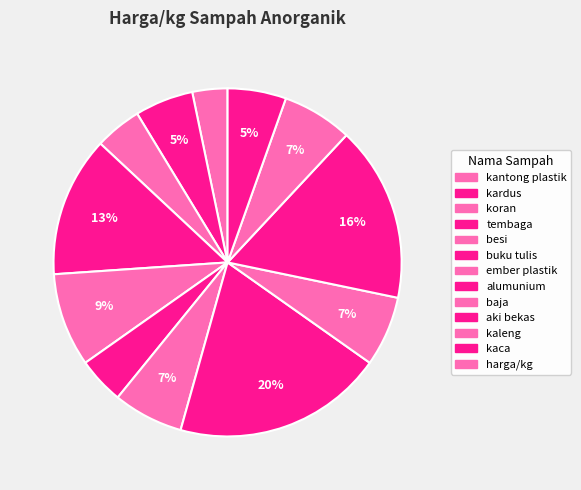

How many slices are in this pie chart?

12